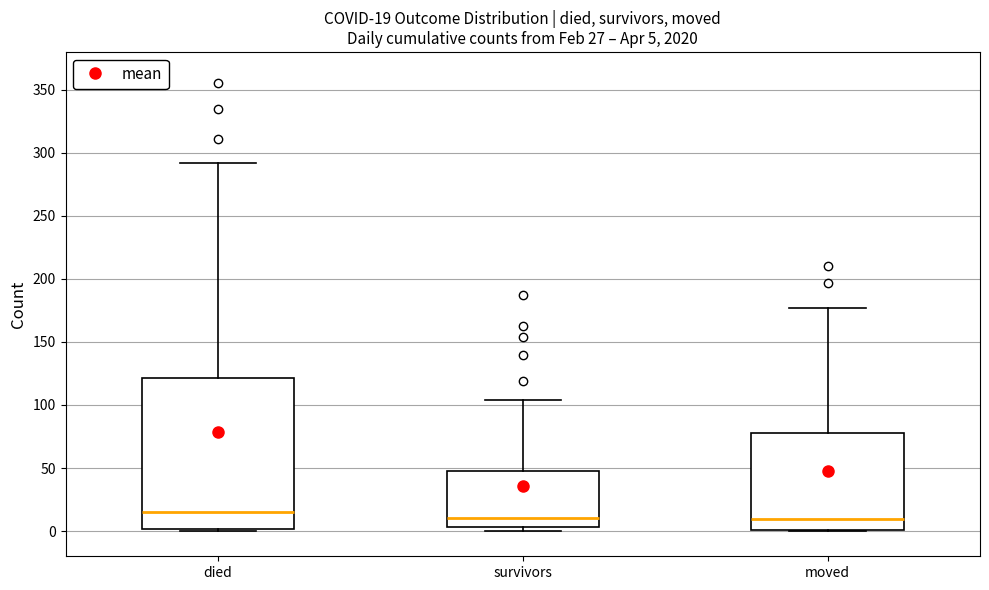

Which box is the tallest, from its lower edge to its upper edge?

died